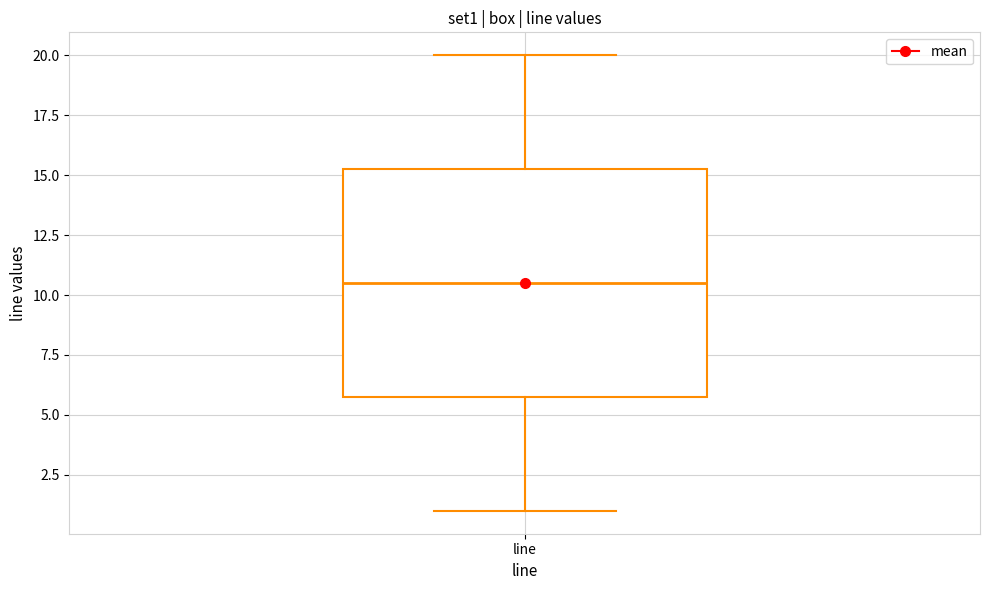

Read this box plot against the y-axis: the position of the median line, the range covered by the box, and the ends of both whiskers. The values are not printed on the chart, so give them approximately, as read against the axis.

median 10.5, box 6.0 to 15.5, whiskers 1.0 to 20.0